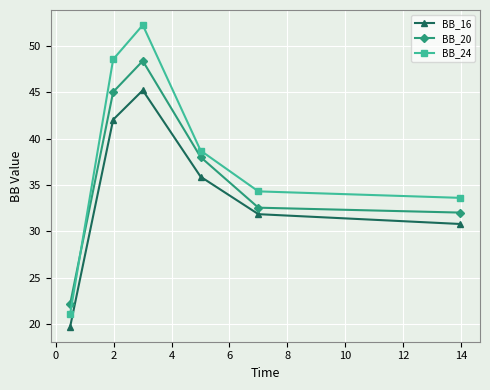

Rank the series by their average value, from lowest to highest.

BB_16, BB_20, BB_24